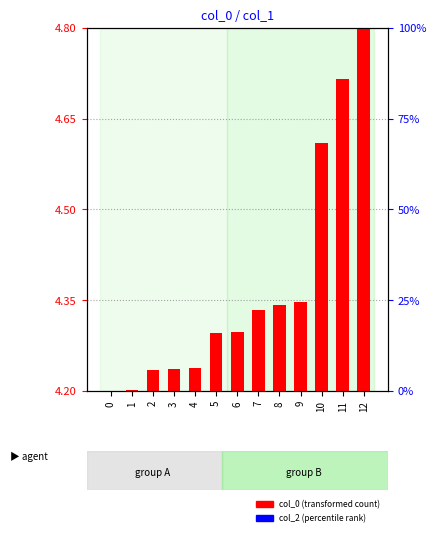

What is the greatest value displayed?

4.8